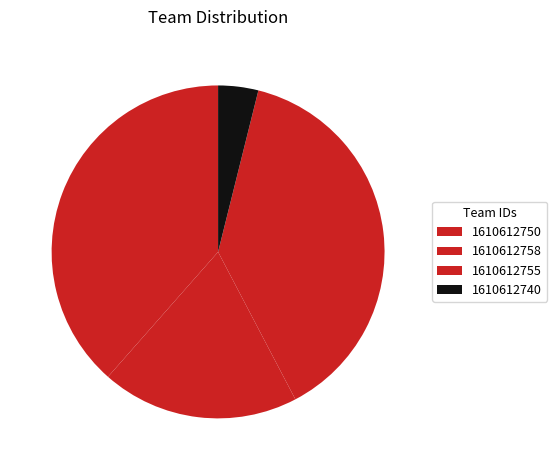

What is the total percentage of 1610612740 and 1610612750?

42.4%